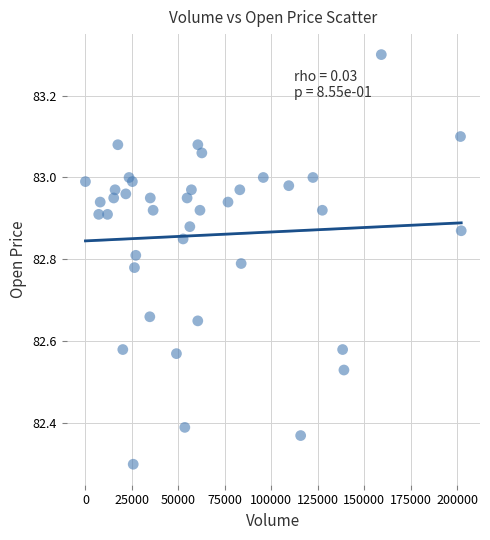

What Y value in the scatter plot is closest to 82?

82.3